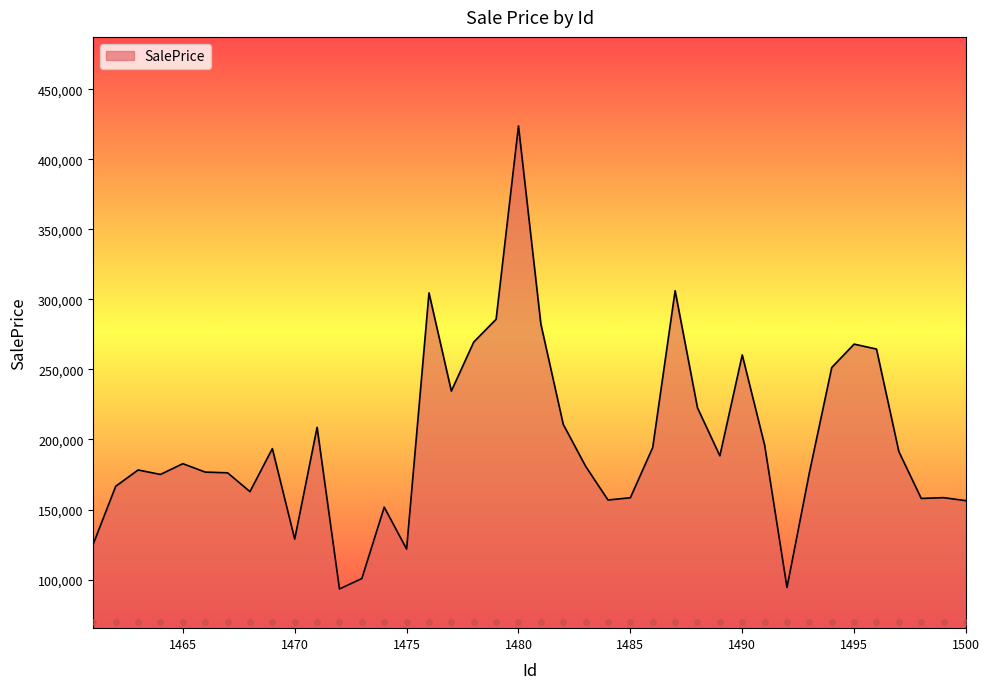

What is the change in value from 1470 to 1485?

+29544.6